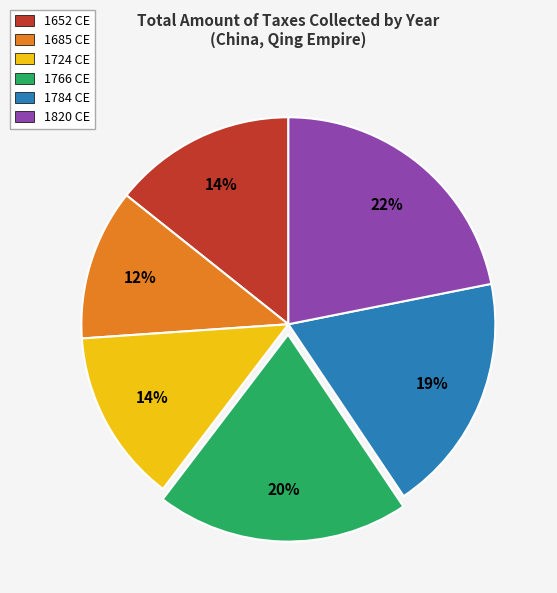

To the nearest percent, what percentage of the pie is 1784 CE?

19%